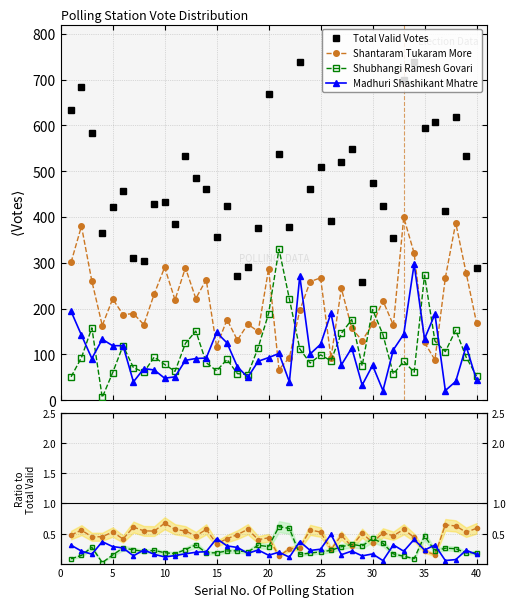

What is the difference between the maximum and minimum values in the Total of Valid Votes series?

481